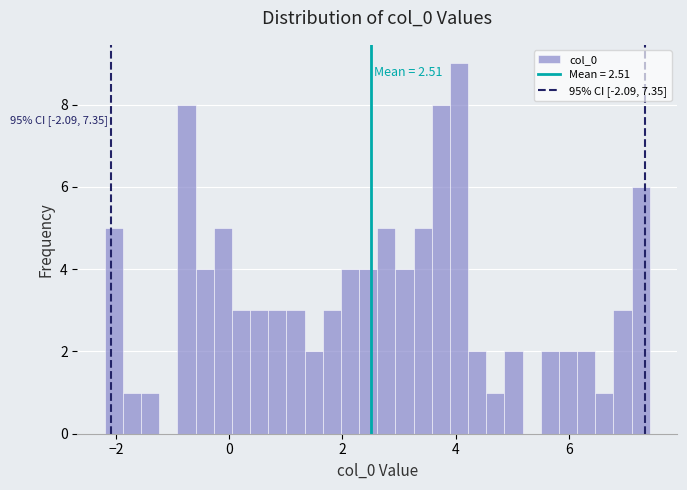

Read against the x-axis, roughly where is the centre of the tallest bar?

4.0